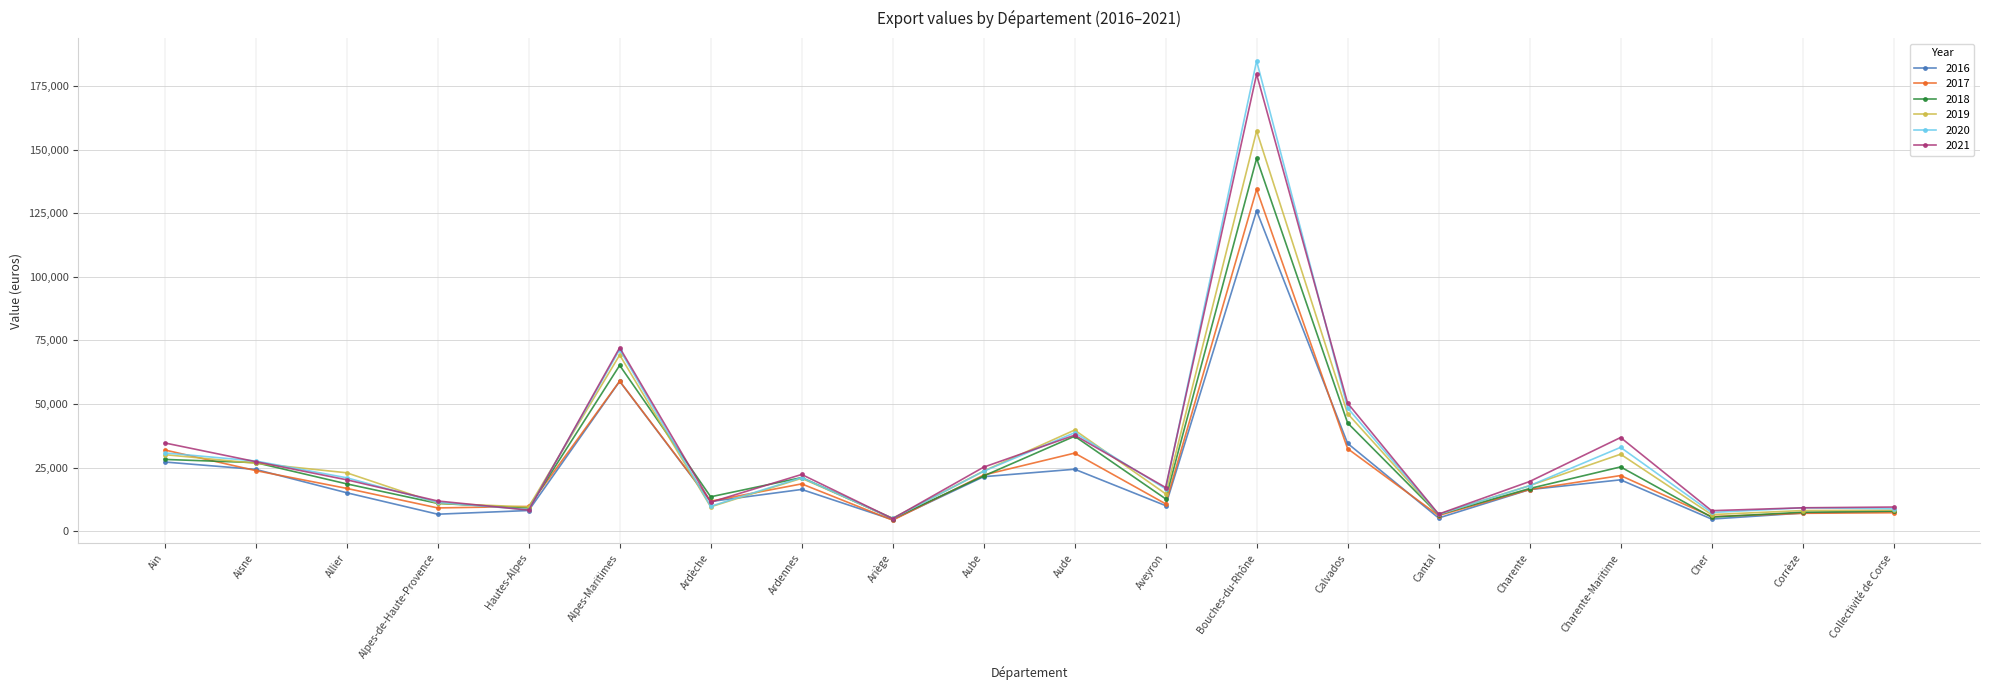

What is the sum of all 2020 values?

601076.0